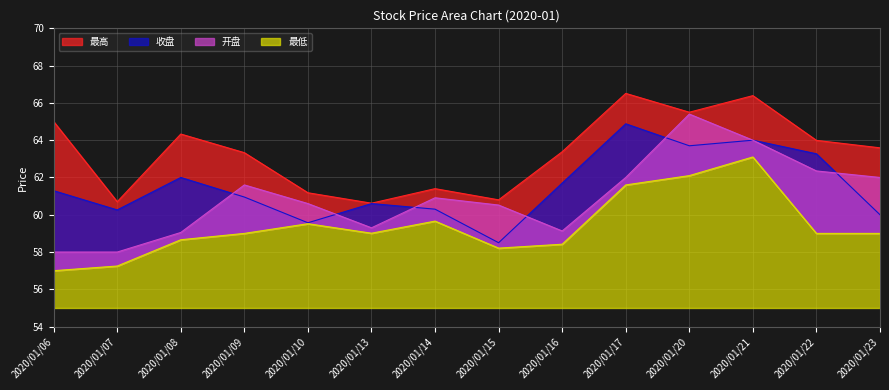

List the labels in order of 收盘 value, smallest first.

2020/01/15, 2020/01/10, 2020/01/23, 2020/01/07, 2020/01/14, 2020/01/13, 2020/01/09, 2020/01/06, 2020/01/16, 2020/01/08, 2020/01/22, 2020/01/20, 2020/01/21, 2020/01/17